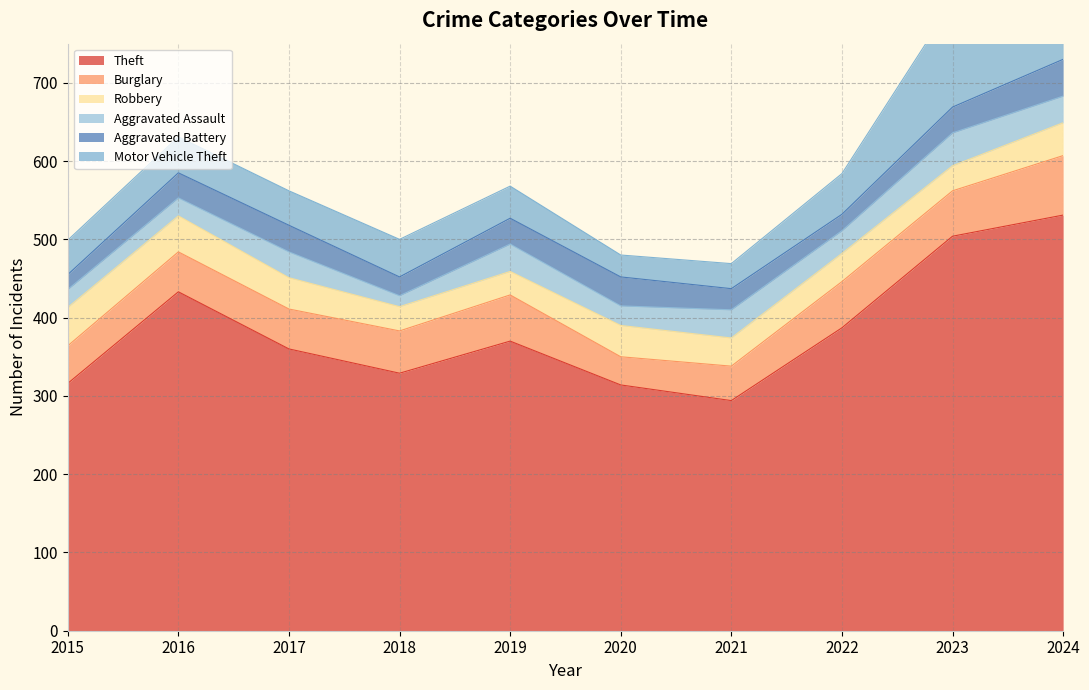

At which category is the sum across all series the highest?

2024